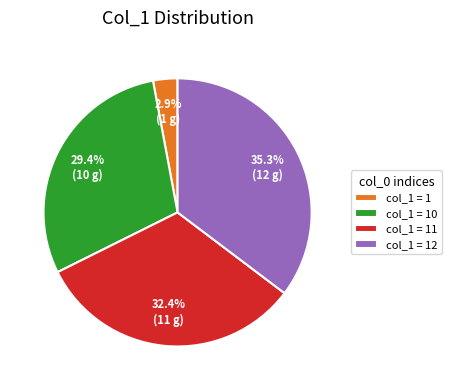

Count the number of slices in the pie.

4